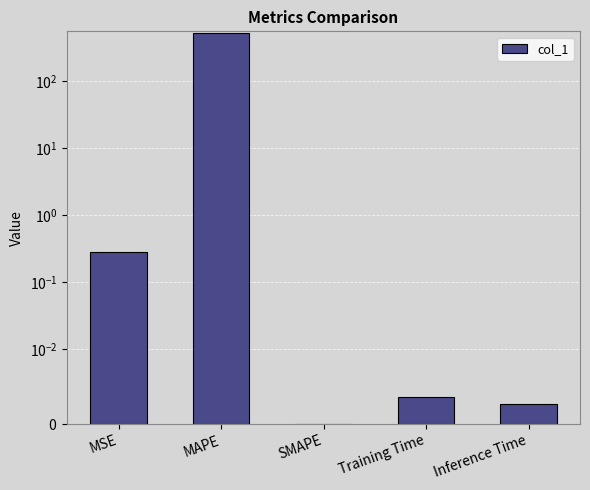

Rank the categories by value from lowest to highest.

SMAPE, Inference Time, Training Time, MSE, MAPE